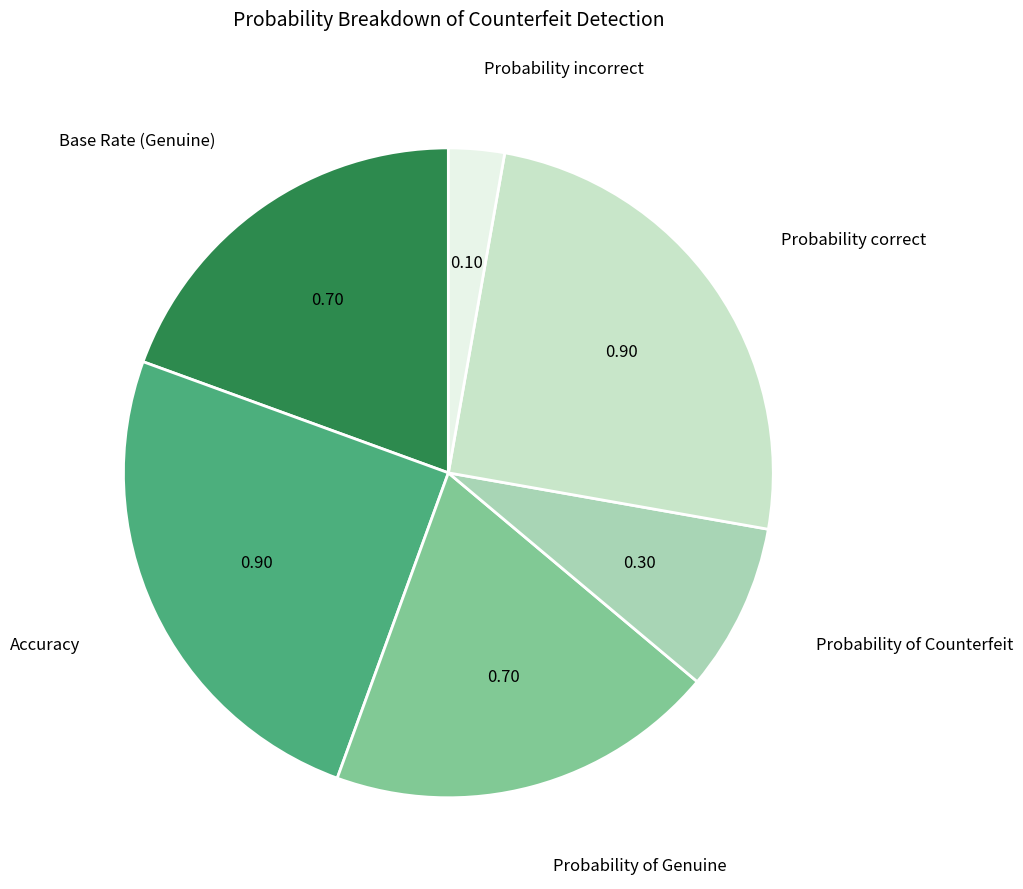

Is there a majority slice in this chart?

No